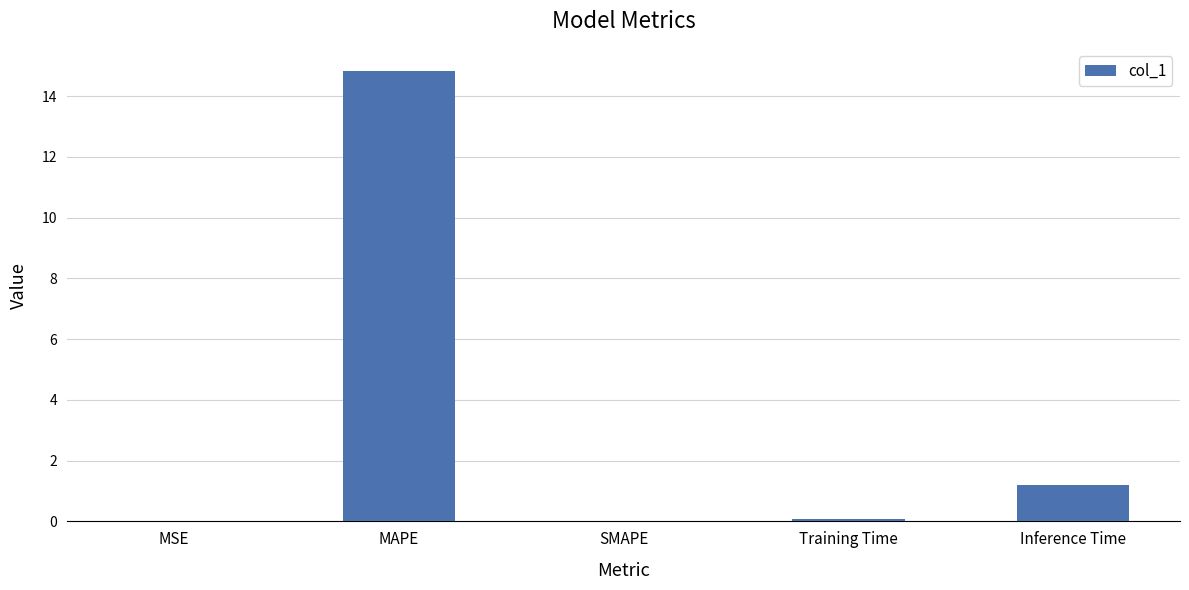

The value at Inference Time is 1.8. True or false?

False